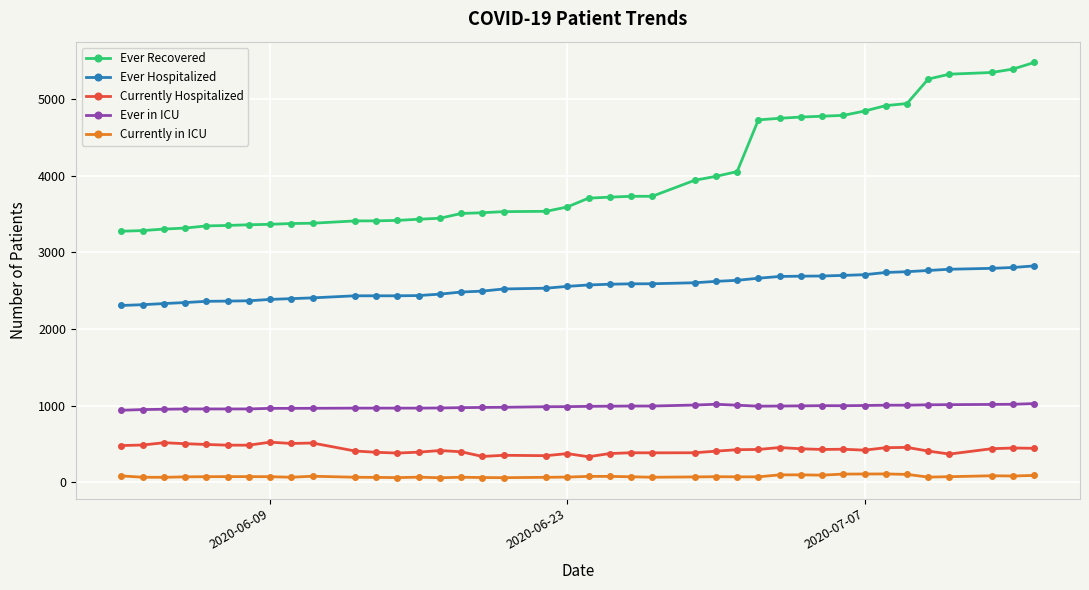

Does the chart display data point markers on the line(s)?

Yes